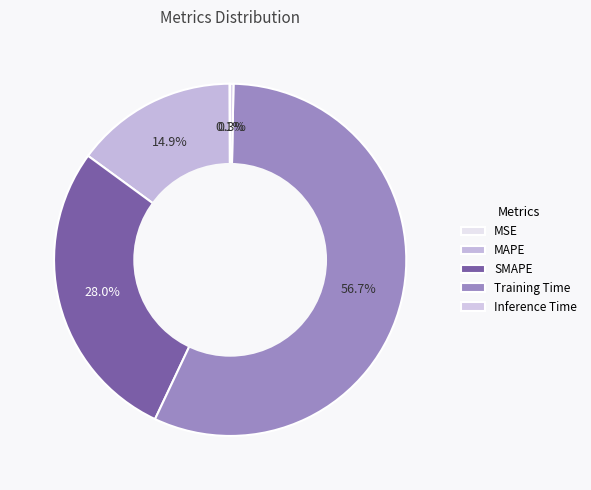

Rank the categories by value from lowest to highest.

MSE, Inference Time, MAPE, SMAPE, Training Time